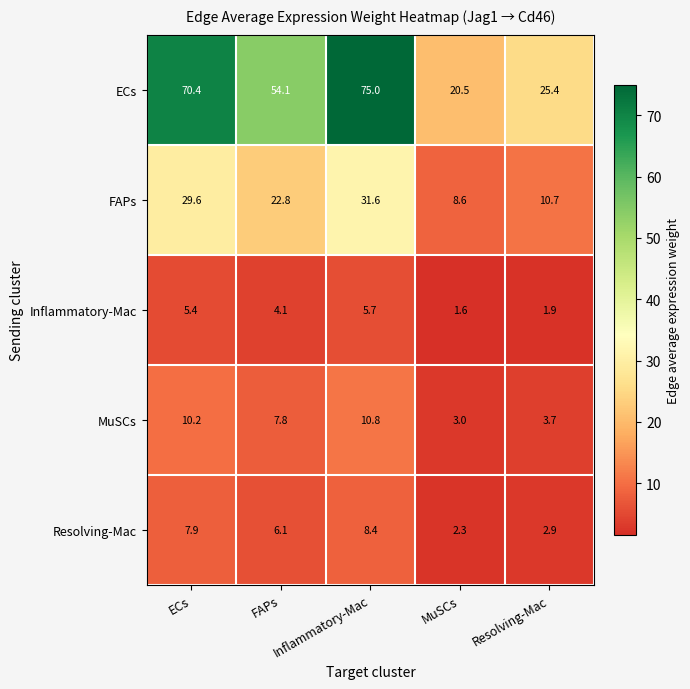

At Resolving-Mac, list the series in order from largest to smallest.

ECs, FAPs, MuSCs, Resolving-Mac, Inflammatory-Mac